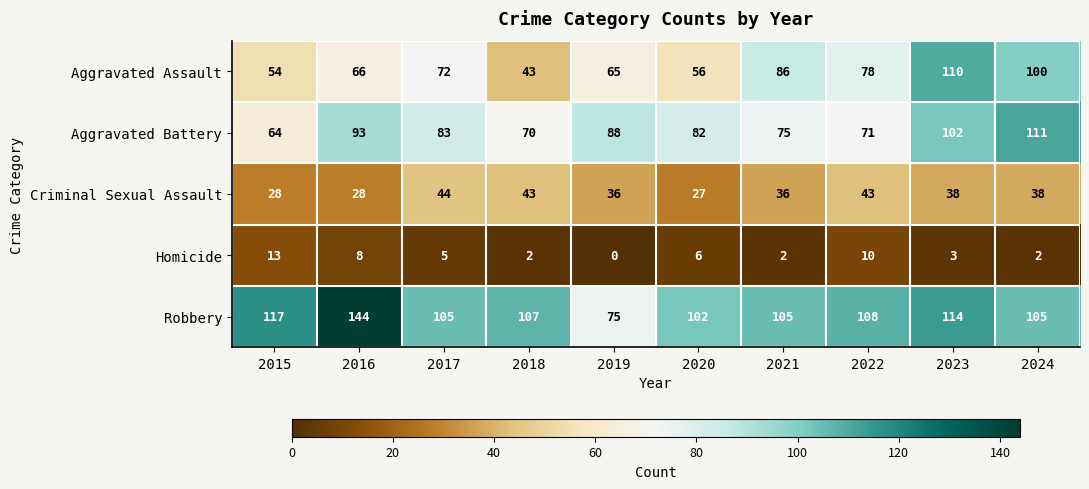

What is the total value across all series at 2020?

273